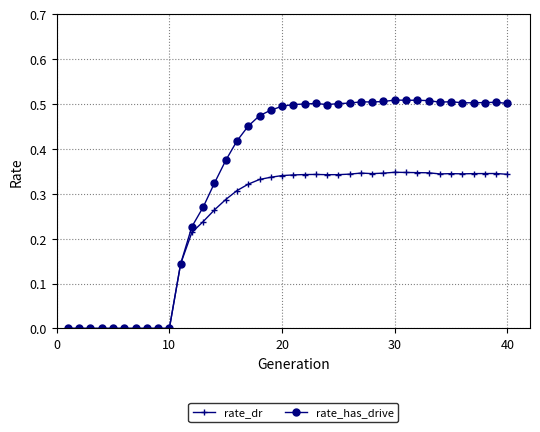

Which series has the largest total across all categories?

rate_has_drive